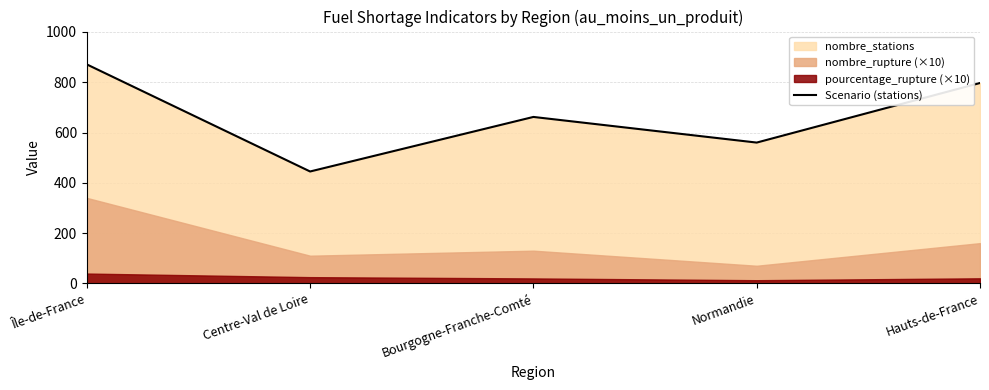

At which category does the chart reach its peak across all series?

Île-de-France